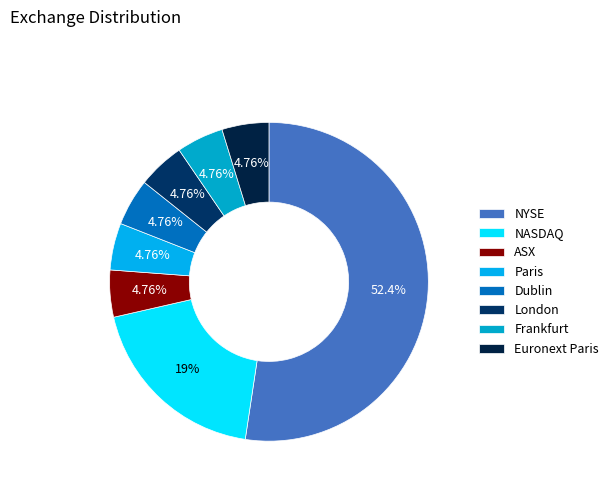

To the nearest percent, what percentage of the pie is Euronext Paris?

5%